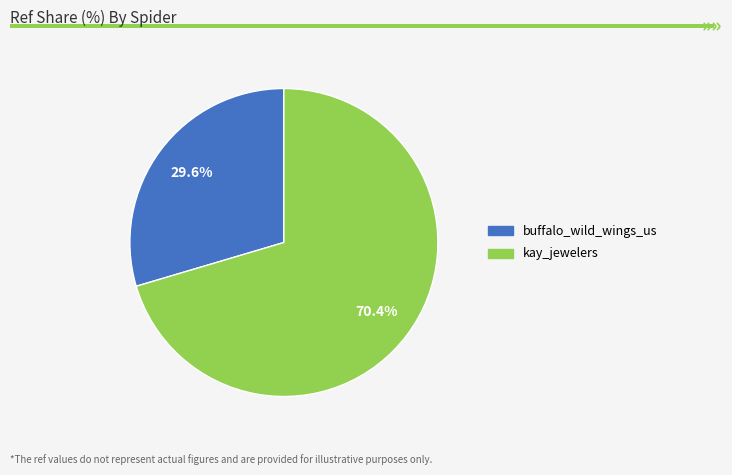

To the nearest percent, what percentage of the pie is buffalo_wild_wings_us?

30%